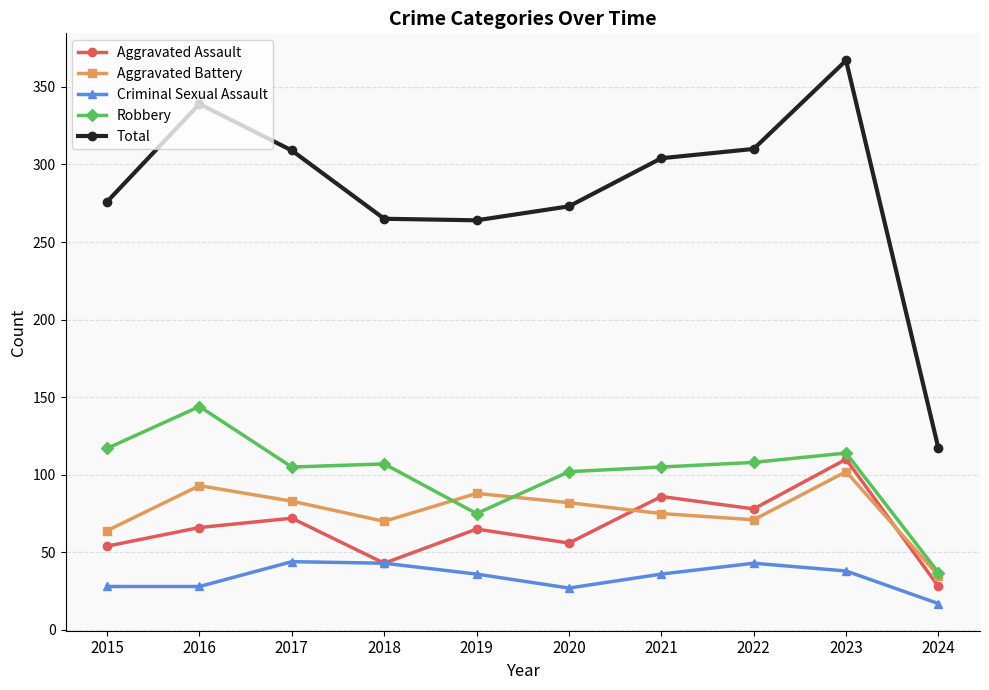

What is the maximum value shown in the chart?

367